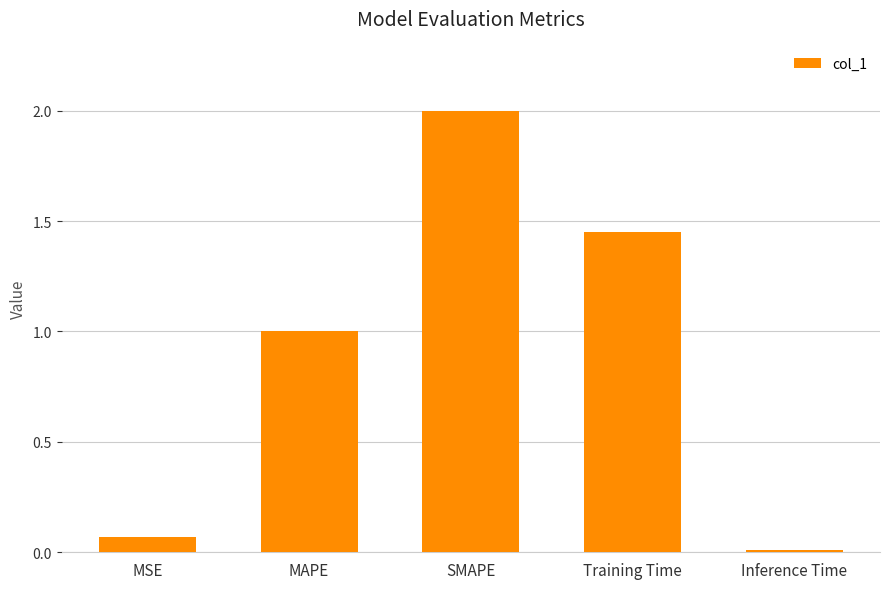

Rank the categories by value from lowest to highest.

Inference Time, MSE, MAPE, Training Time, SMAPE